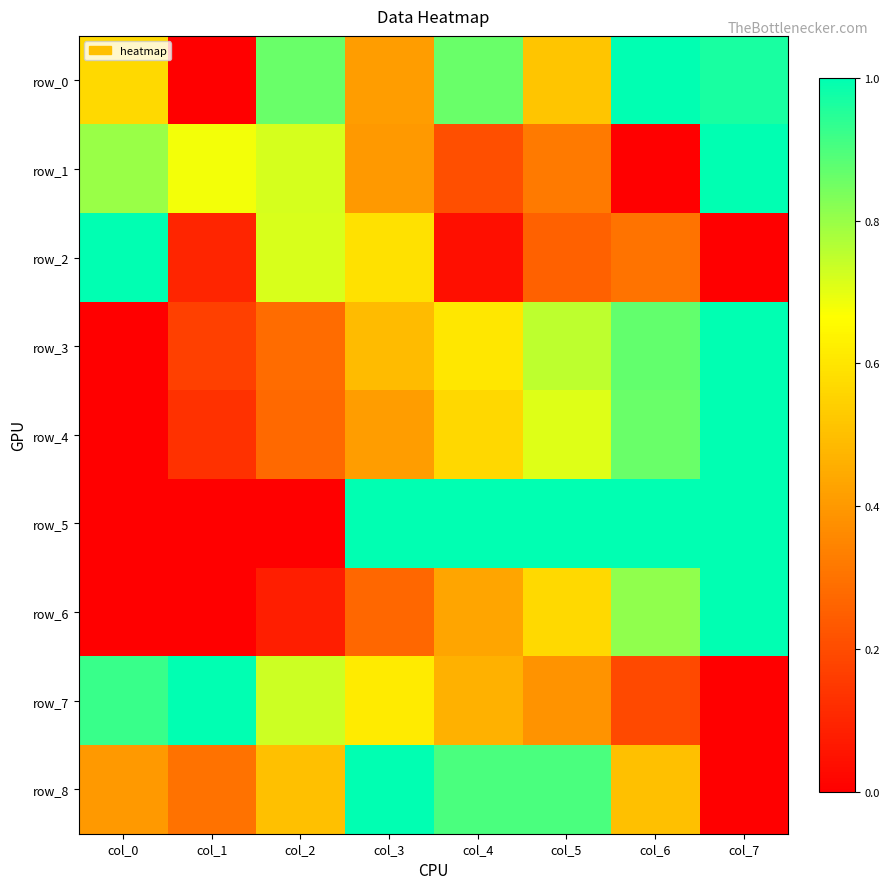

What is the difference between the maximum and minimum values in the row_8 series?

1.0